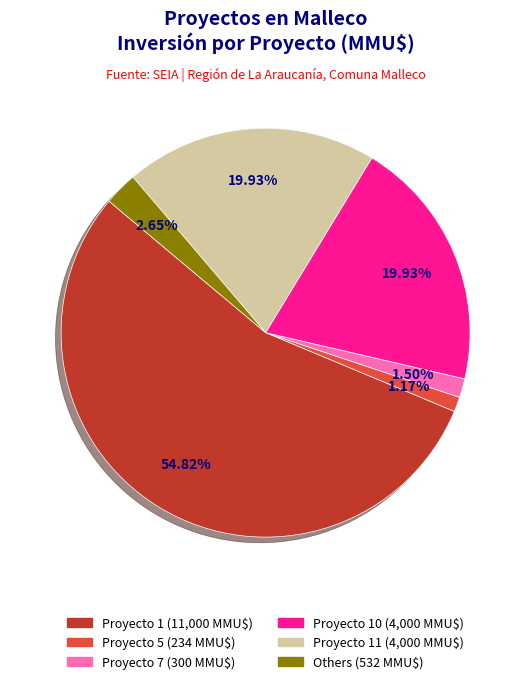

Is there a majority slice in this chart?

Yes